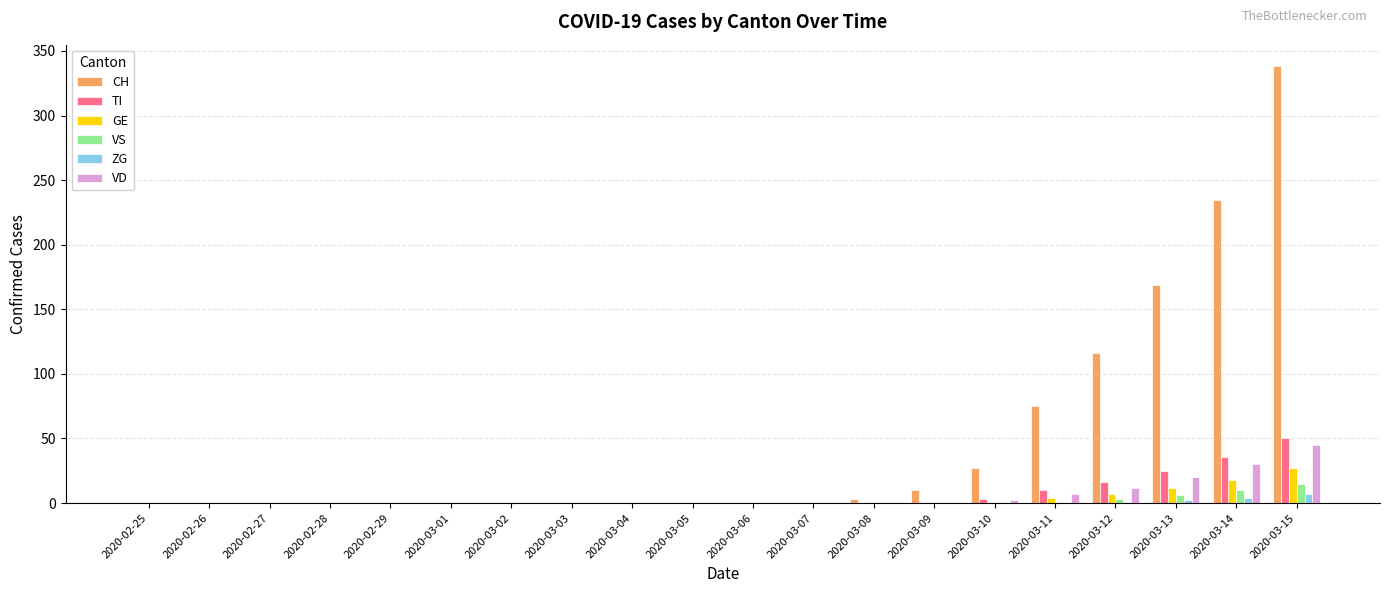

At which category is the sum across all series the highest?

2020-03-15